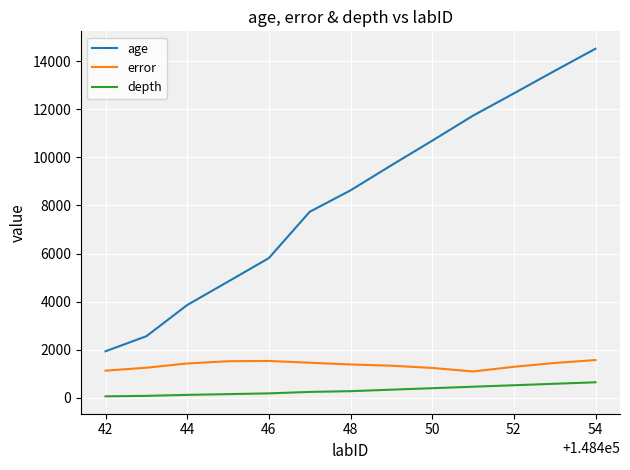

Which series has the widest spread of values?

age